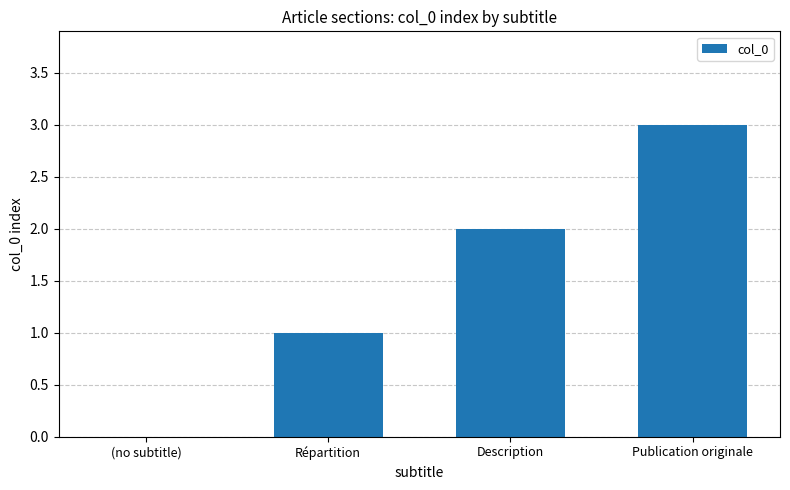

What is the sum of the values at Publication originale and (no subtitle)?

3